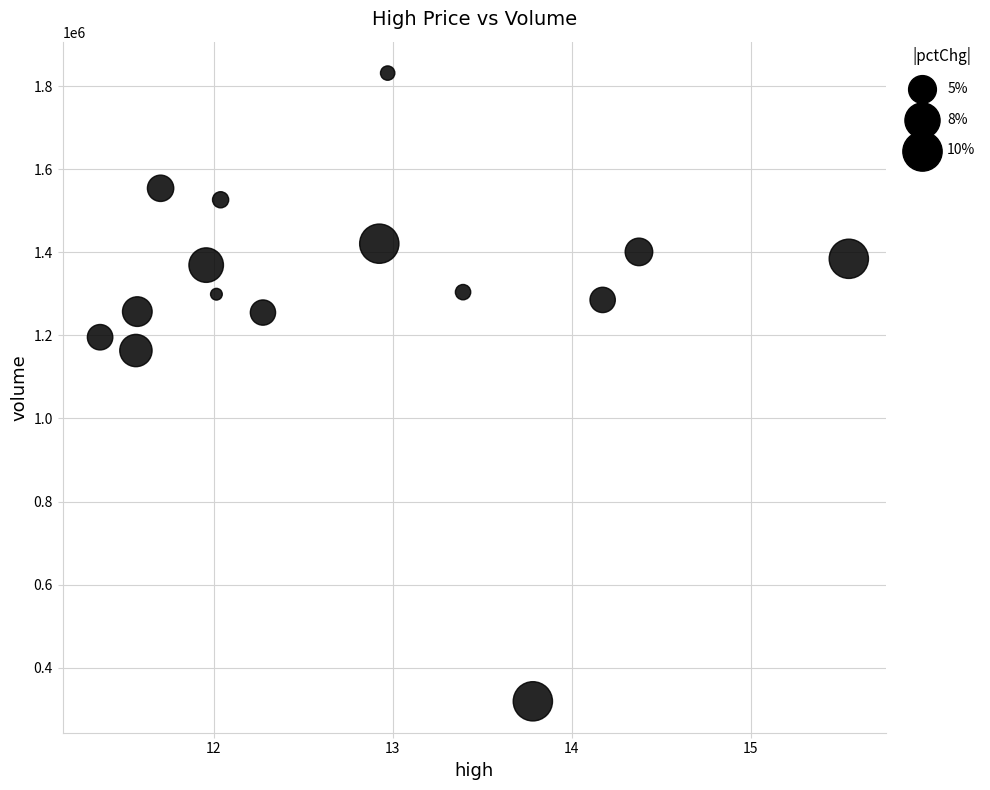

What is the range of Y values (max minus min)?

1512470